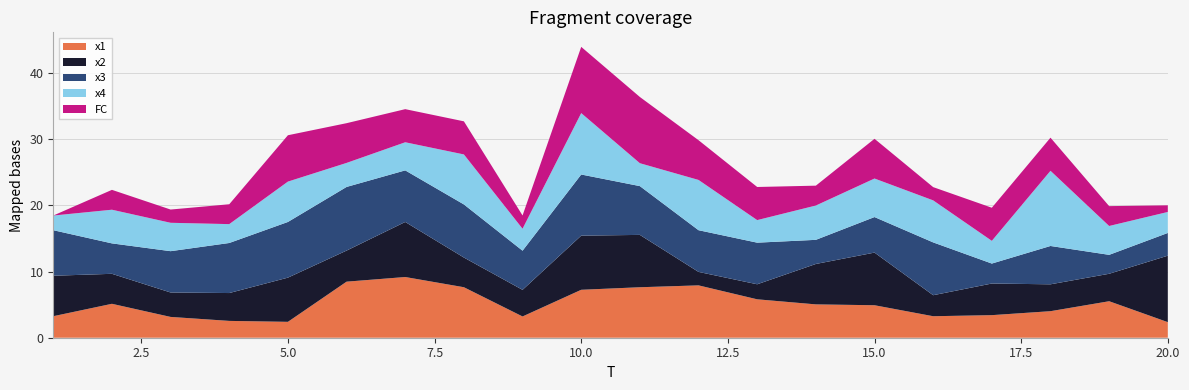

Reading left to right, list all the values displayed in this chart.

x1: 1=3.3	2=5.1	3=3.1	4=2.5	5=2.4	6=8.5	7=9.2	8=7.6	9=3.2	10=7.2	11=7.6	12=7.9	13=5.8	14=5.0	15=4.9	16=3.2	17=3.4	18=4.0	19=5.5	20=2.4
x2: 1=6.1	2=4.5	3=3.7	4=4.2	5=6.7	6=4.7	7=8.3	8=4.5	9=4.0	10=8.2	11=7.9	12=2.0	13=2.3	14=6.1	15=7.9	16=3.2	17=4.8	18=4.1	19=4.1	20=10.0
x3: 1=6.9	2=4.6	3=6.2	4=7.6	5=8.4	6=9.6	7=7.8	8=8.0	9=5.9	10=9.2	11=7.4	12=6.3	13=6.3	14=3.6	15=5.4	16=8.0	17=3.0	18=5.8	19=2.9	20=3.4
x4: 1=2.2	2=5.1	3=4.3	4=2.9	5=6.1	6=3.6	7=4.2	8=7.5	9=3.3	10=9.3	11=3.5	12=7.6	13=3.4	14=5.2	15=5.8	16=6.3	17=3.4	18=11.4	19=4.4	20=3.2
FC: 1=0.0	2=3.0	3=2.0	4=3.0	5=7.0	6=6.0	7=5.0	8=5.0	9=2.0	10=10.0	11=10.0	12=6.0	13=5.0	14=3.0	15=6.0	16=2.0	17=5.0	18=5.0	19=3.0	20=1.0